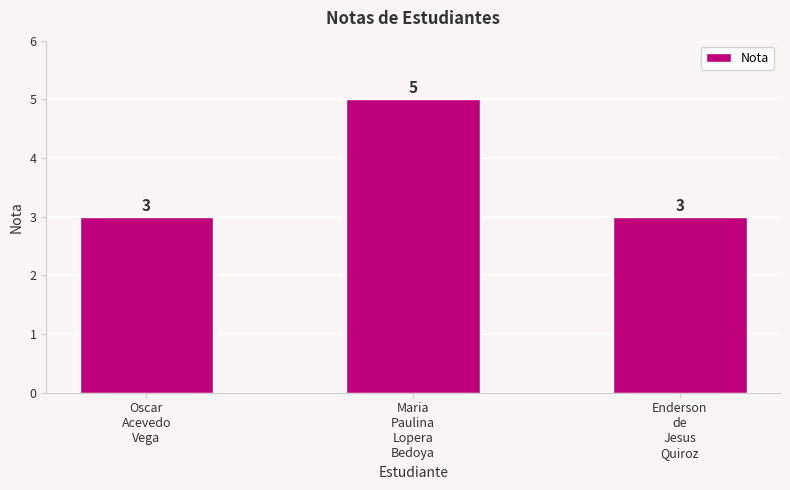

Reading left to right, what are all the values shown in this chart?

Oscar
Acevedo
Vega=3	Maria
Paulina
Lopera
Bedoya=5	Enderson
de
Jesus
Quiroz=3